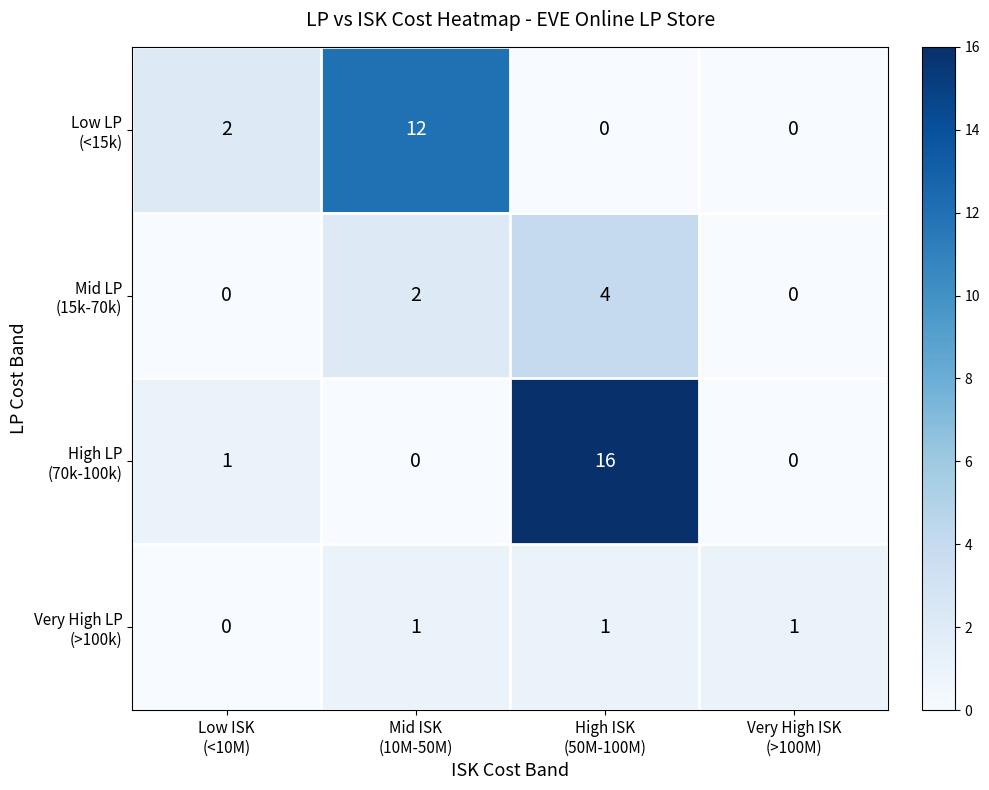

What is the greatest value displayed?

16